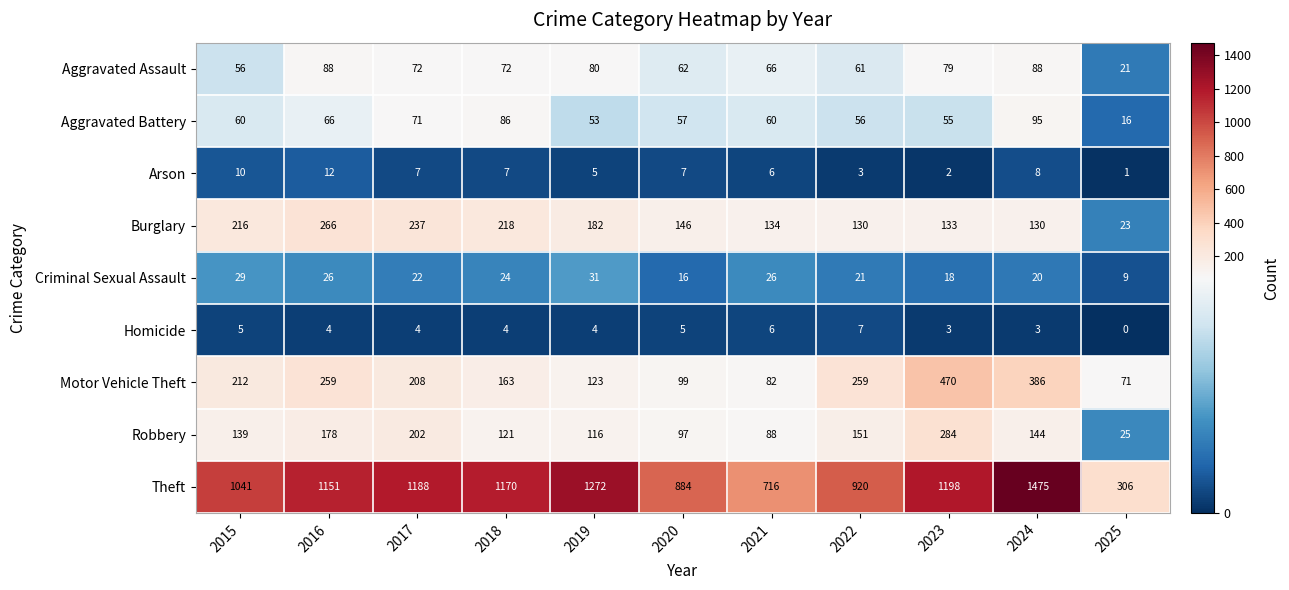

What is the approximate value of Aggravated Assault at 2024, to the nearest 10?

90